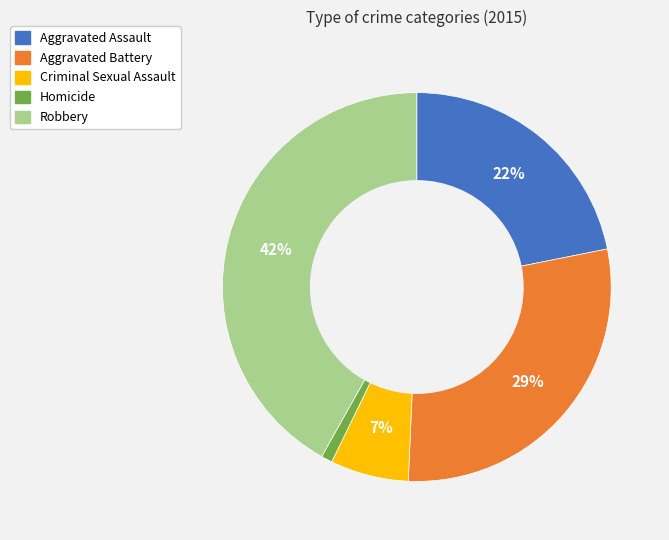

Is there a majority slice in this chart?

No